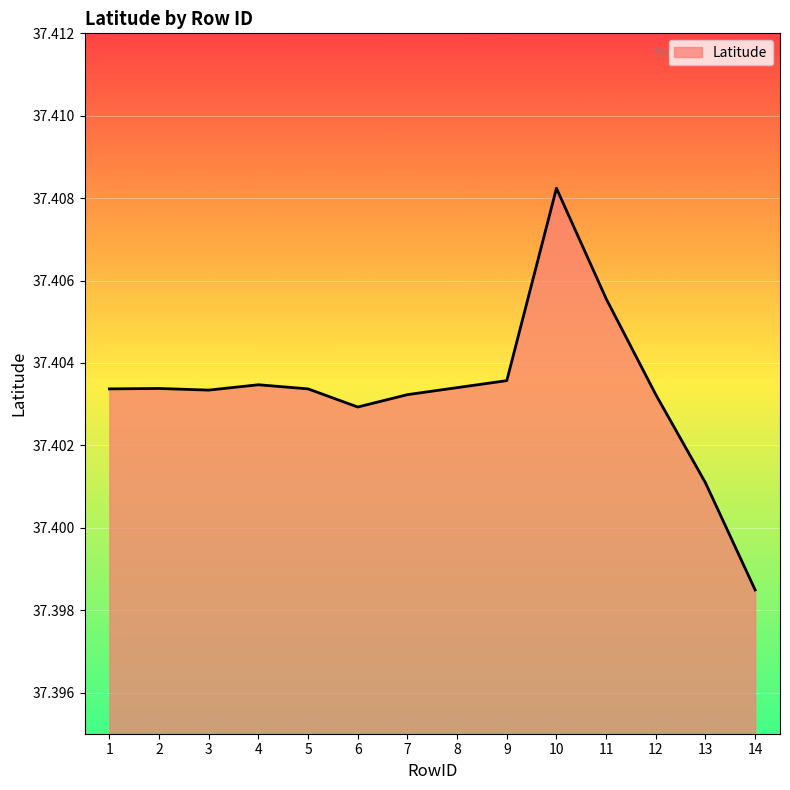

The value at 11 is 25.0. True or false?

False